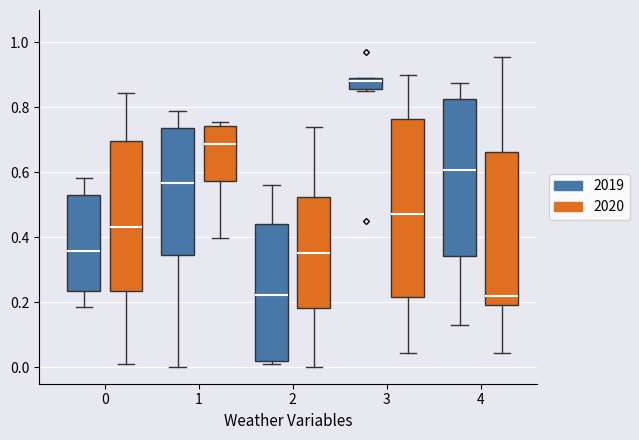

Reading left to right, read every box against the y-axis: the position of its median line, the range the box covers, and the ends of its whiskers. The values are not printed on the chart, so give them approximately, as read against the axis.

0 (2019): median 0.36, box 0.24 to 0.54, whiskers 0.18 to 0.58
0 (2020): median 0.44, box 0.24 to 0.70, whiskers 0.00 to 0.84
1 (2019): median 0.56, box 0.34 to 0.74, whiskers 0.00 to 0.80
1 (2020): median 0.68, box 0.58 to 0.74, whiskers 0.40 to 0.76
2 (2019): median 0.22, box 0.02 to 0.44, whiskers 0.02 (just below the box's lower edge) to 0.56
2 (2020): median 0.36, box 0.18 to 0.52, whiskers 0.00 to 0.74
3 (2019): median 0.88, box 0.86 to 0.90, whiskers 0.86 to 0.90
3 (2020): median 0.48, box 0.22 to 0.76, whiskers 0.04 to 0.90
4 (2019): median 0.60, box 0.34 to 0.82, whiskers 0.12 to 0.88
4 (2020): median 0.22, box 0.20 to 0.66, whiskers 0.04 to 0.96